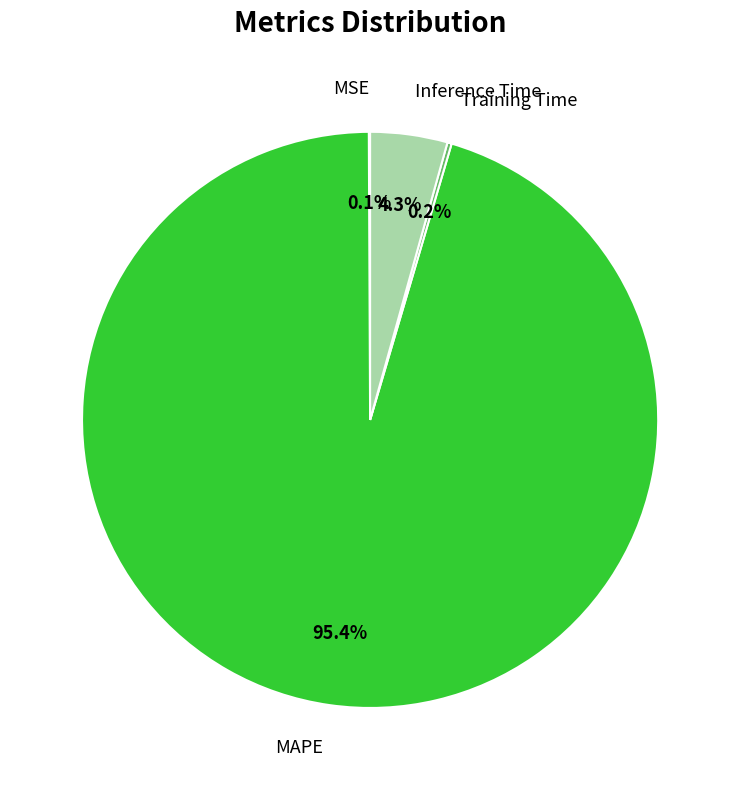

What is the largest slice in the pie chart?

MAPE